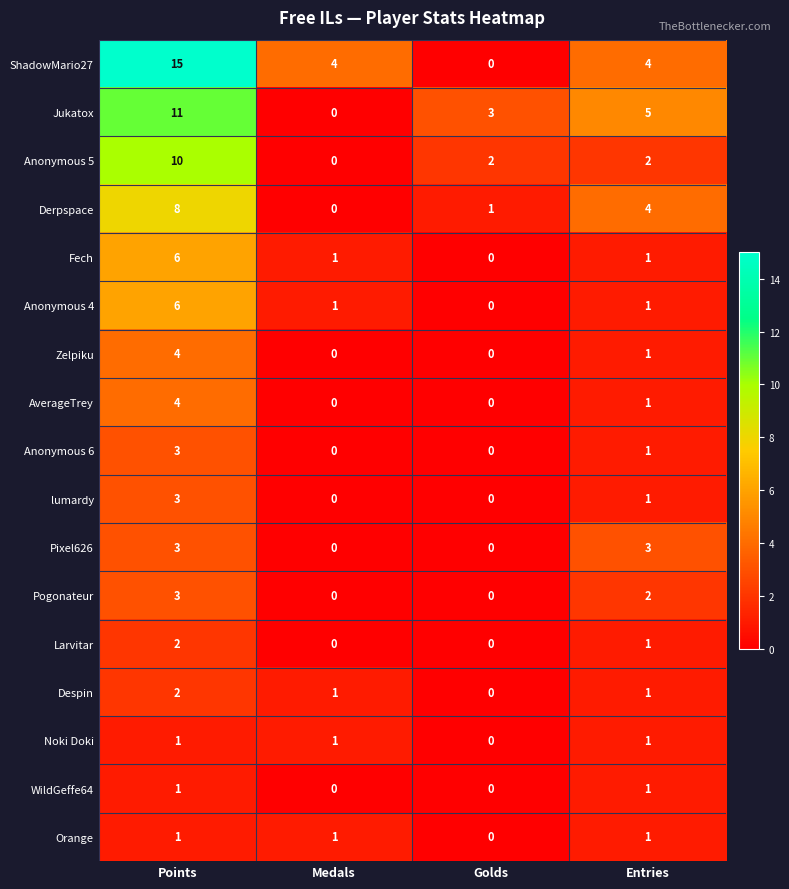

At which label does Anonymous 4 first exceed 1?

Points